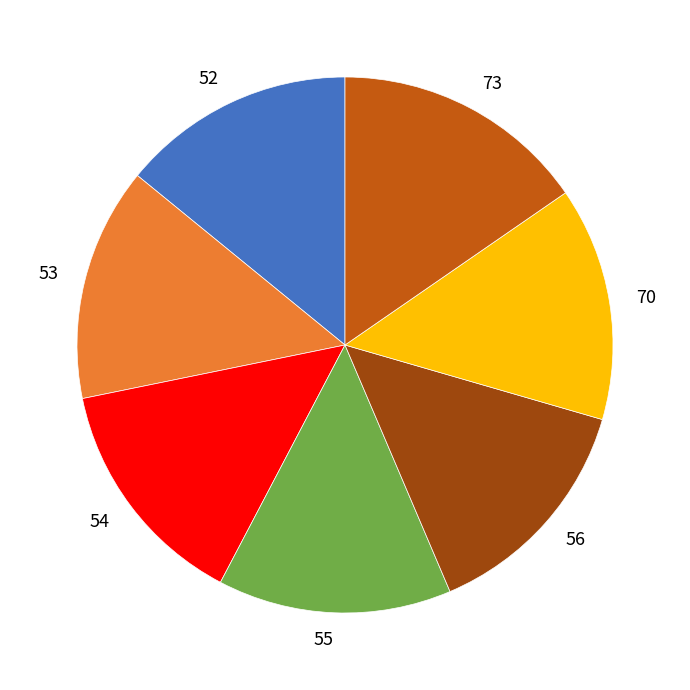

Is the sum of 55 and 52 greater than half?

No